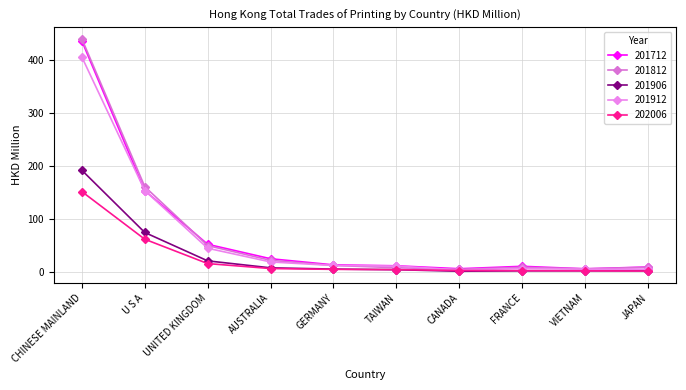

At which category does the chart reach its peak across all series?

CHINESE MAINLAND